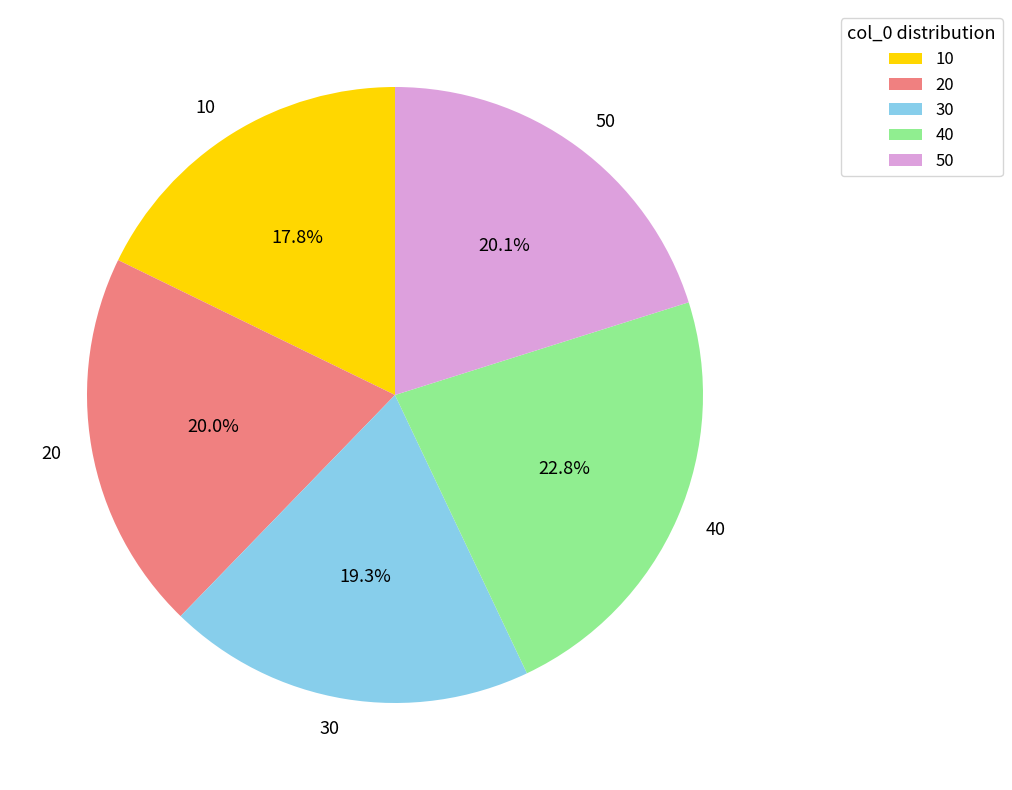

Does 10 represent more than half of the total?

No